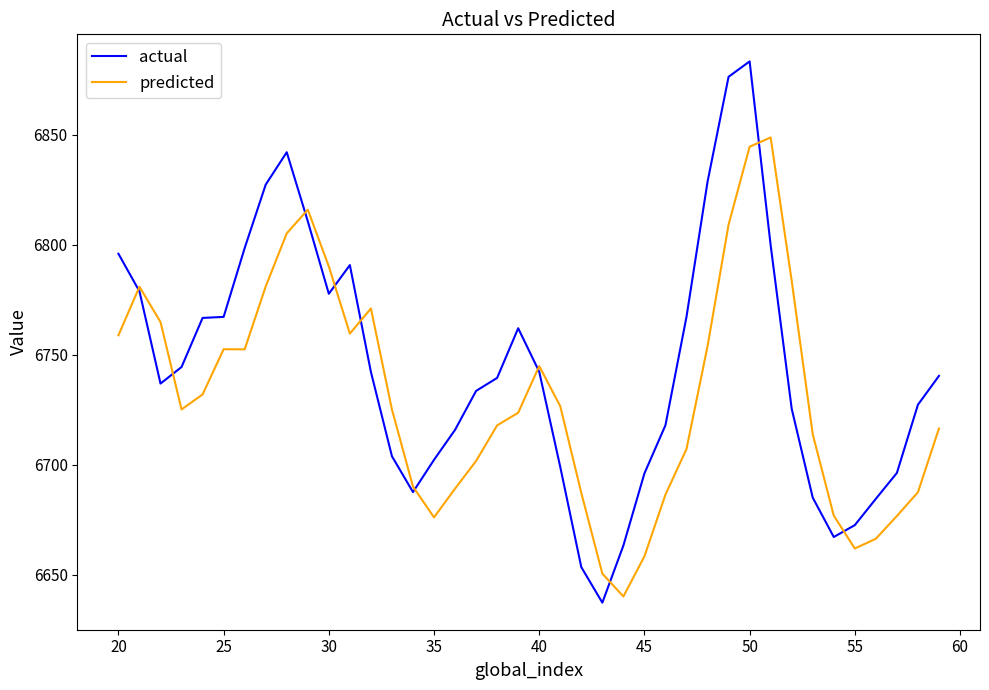

What is the highest value of the predicted series?

6848.8